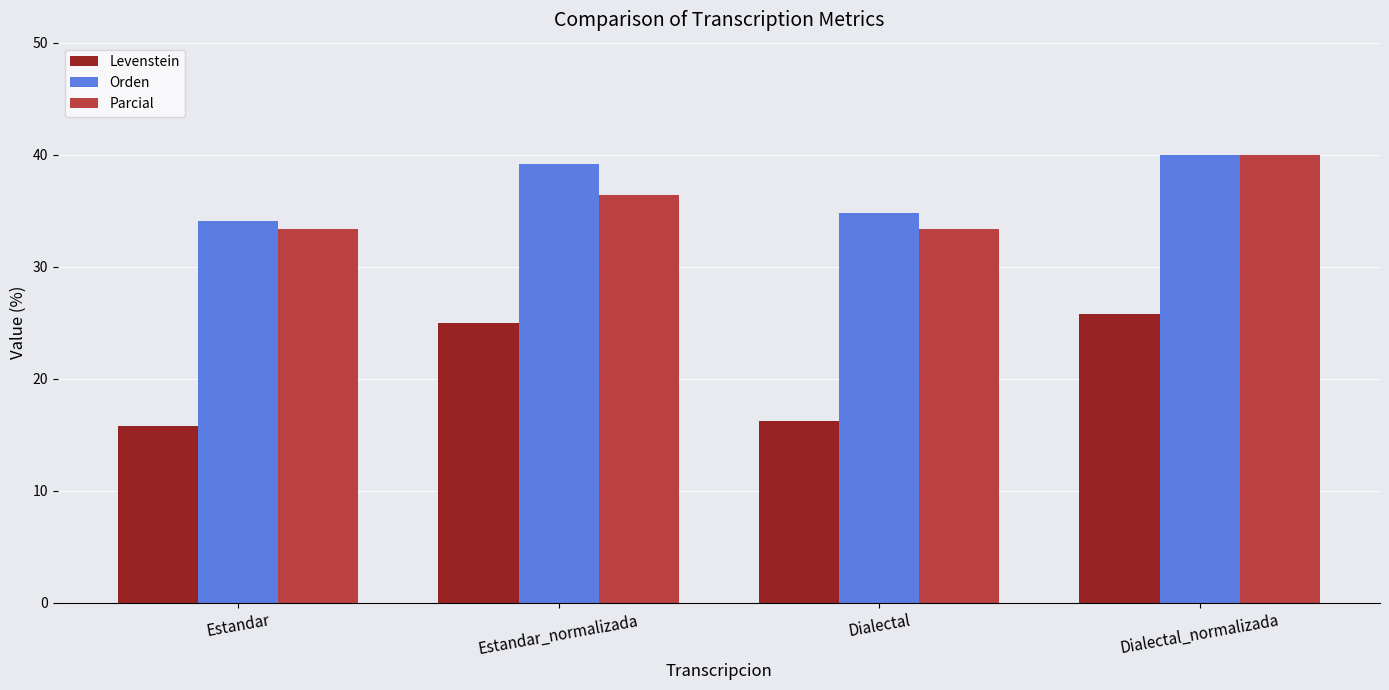

What is the spread (max minus min) of values at Estandar_normalizada?

14.1